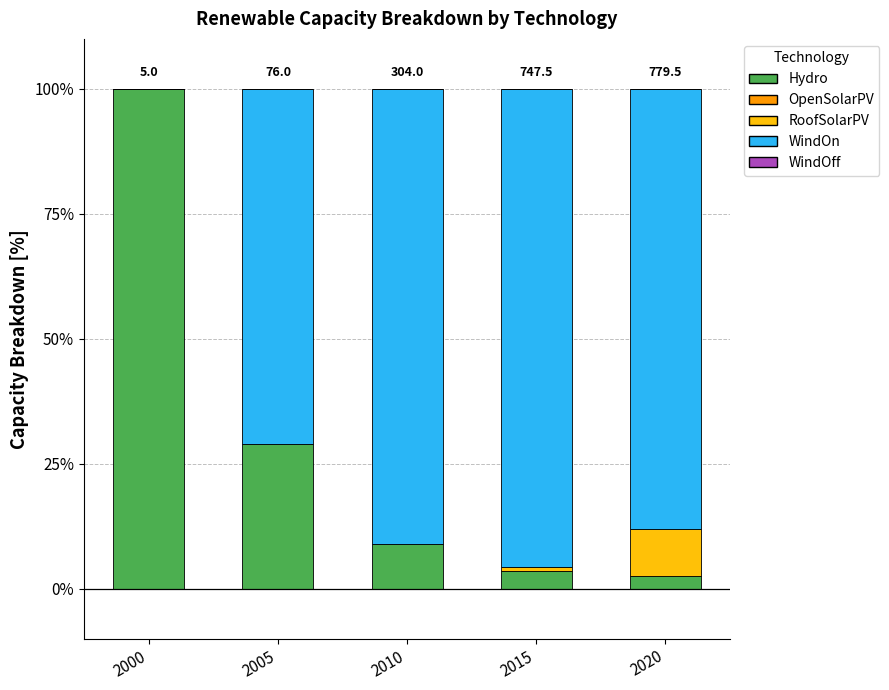

How many data points does each series have?

5